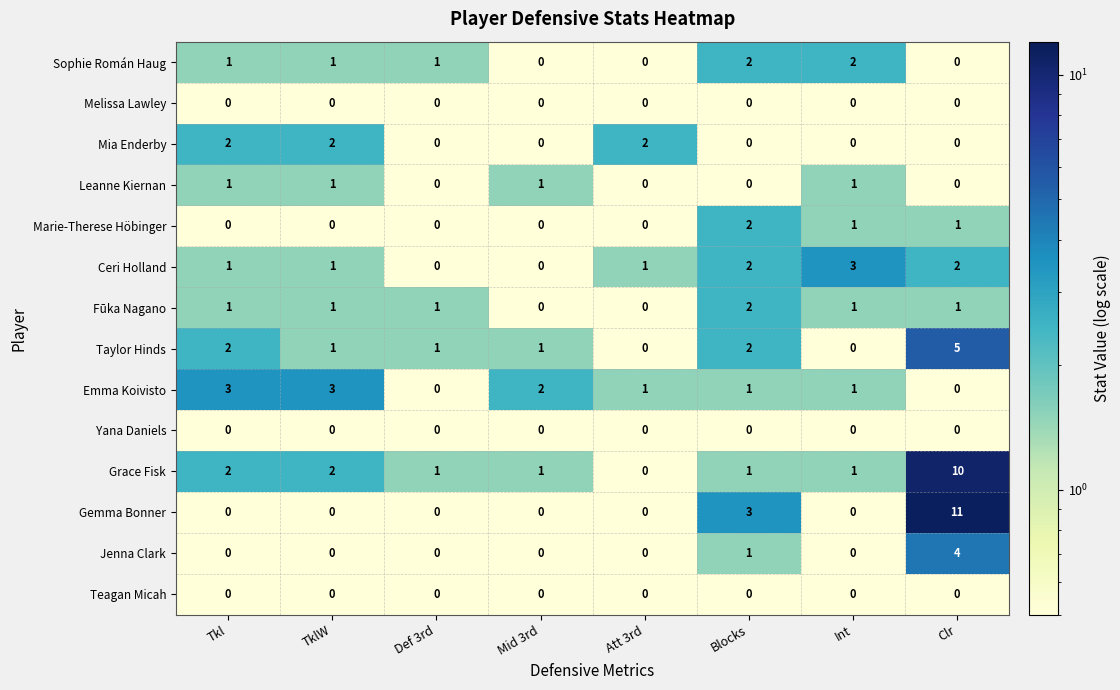

The Taylor Hinds series shows 5 at Clr. True or false?

True